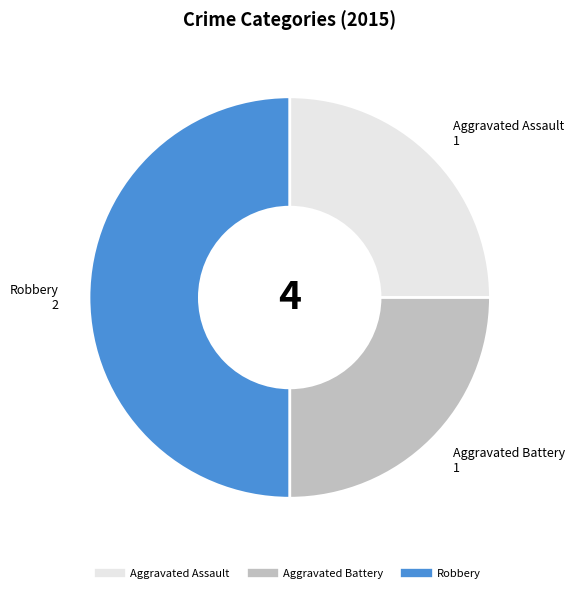

Which slice is the largest?

Robbery